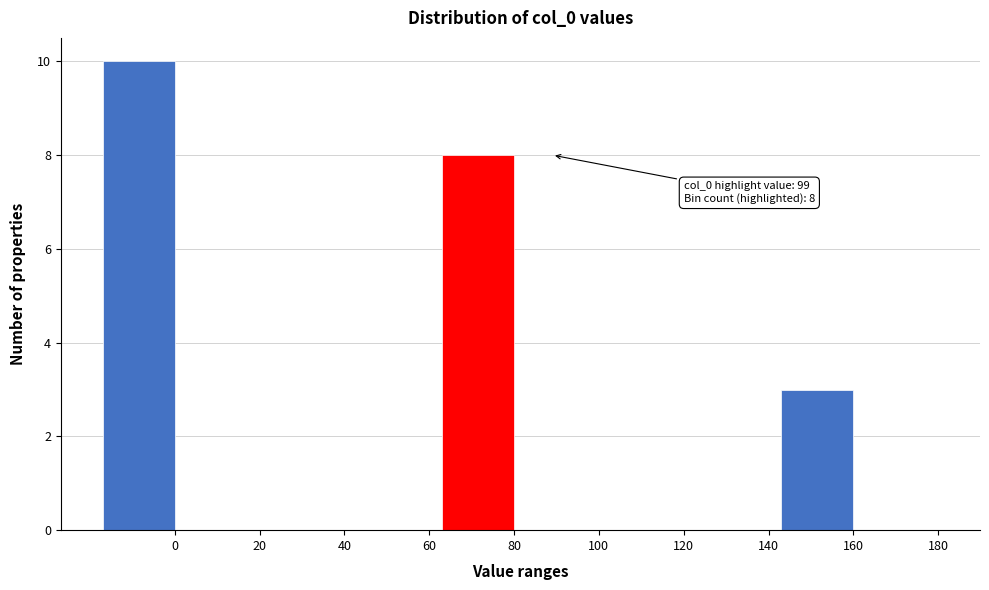

Reading left to right, transcribe all the data shown in this chart.

0=10	20=0	40=0	60=0	80=8	100=0	120=0	140=0	160=3	180=0